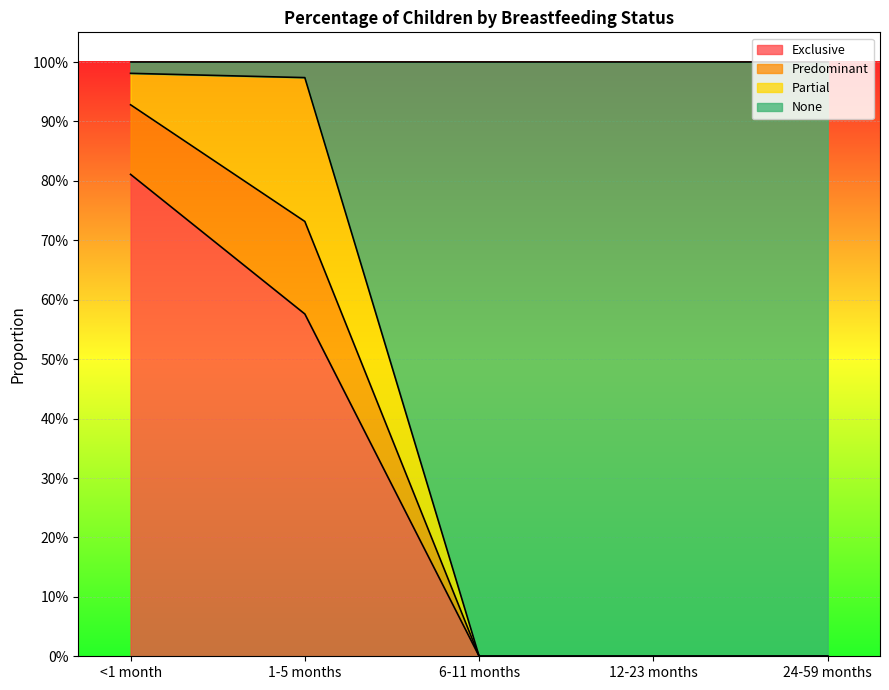

Which category has the highest value in the Exclusive series?

<1 month